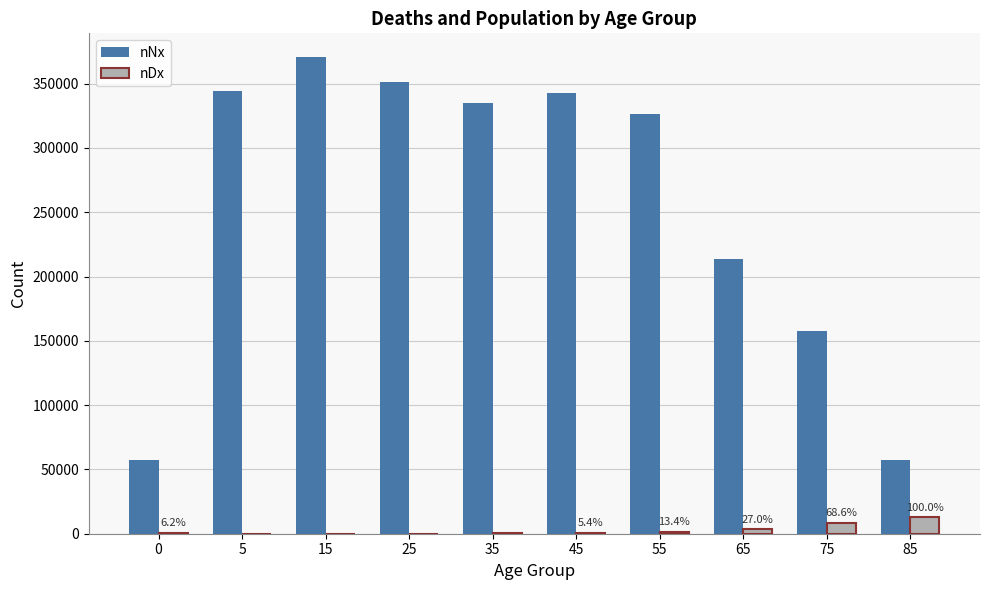

What is the sum of all nNx values?

2556727